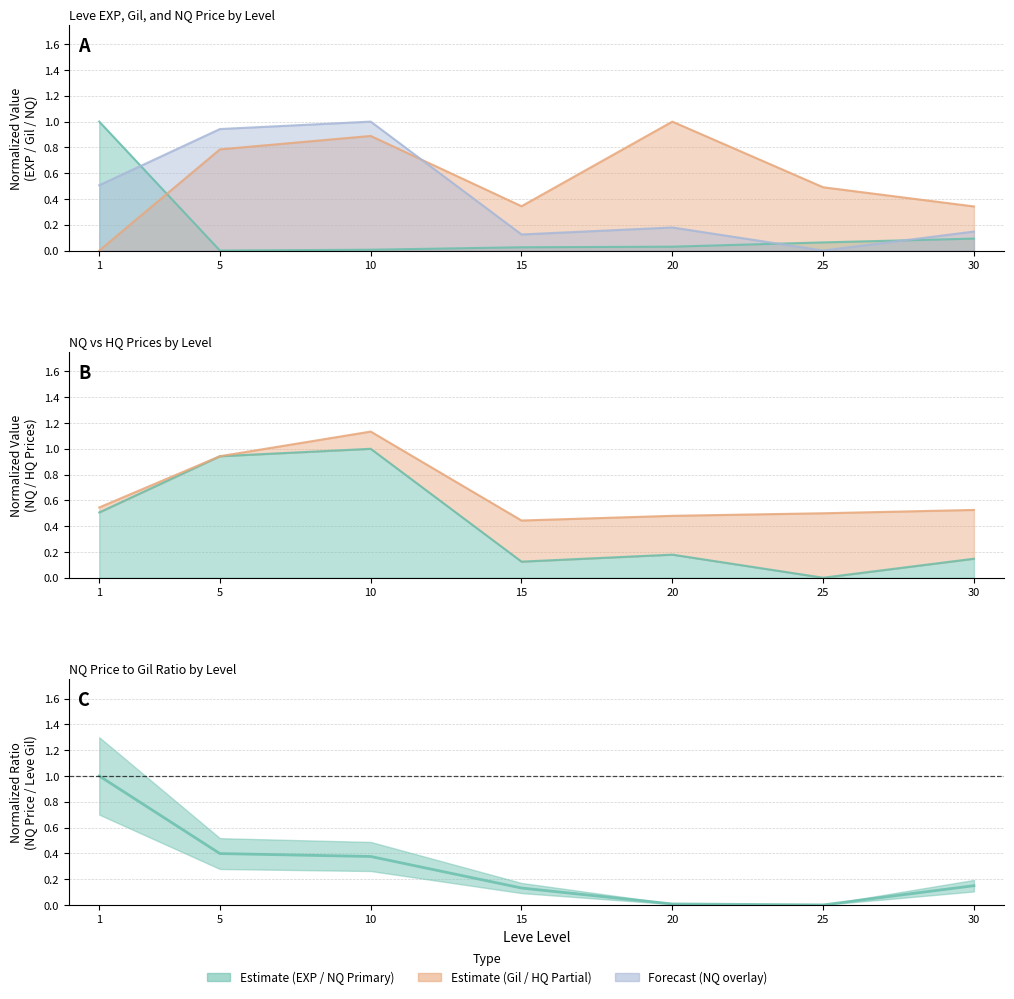

What is the change in value from 10 to 30?

-0.2